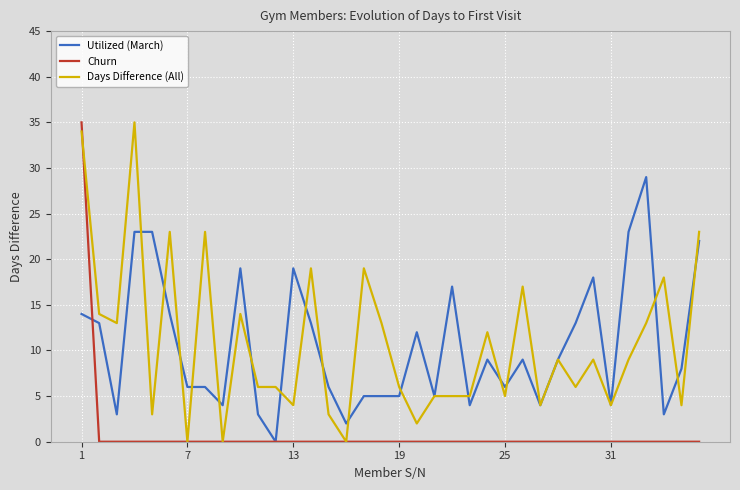

What is the highest value of the Churn series?

35